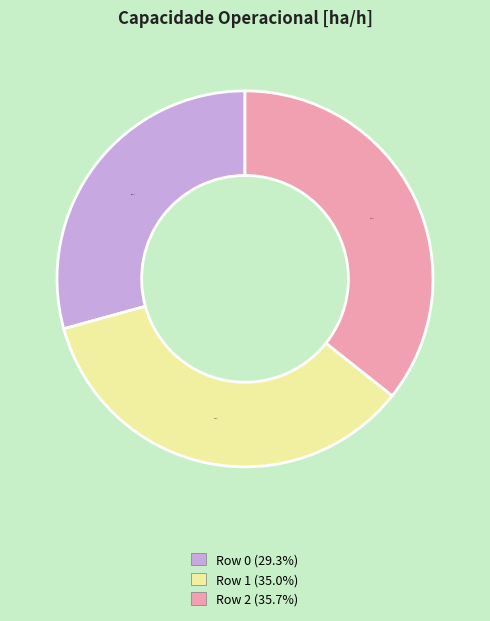

True or false: Row 0 accounts for 36% of the total.

False